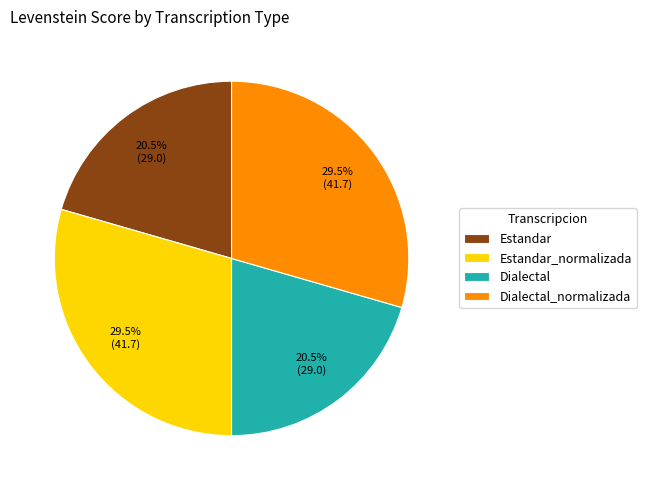

Is there any slice that represents more than half of the pie?

No